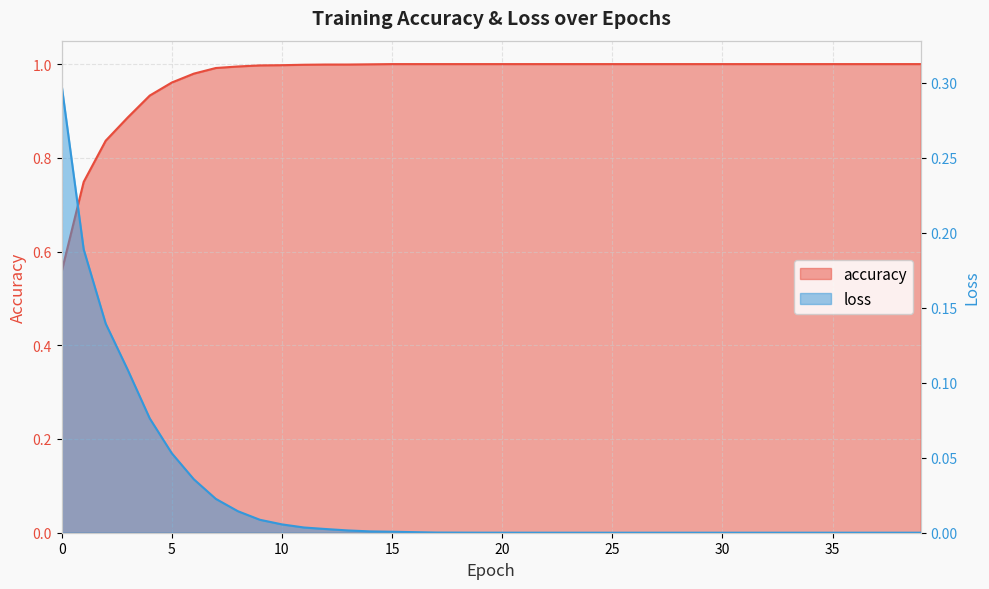

What is the greatest value displayed?

1.0